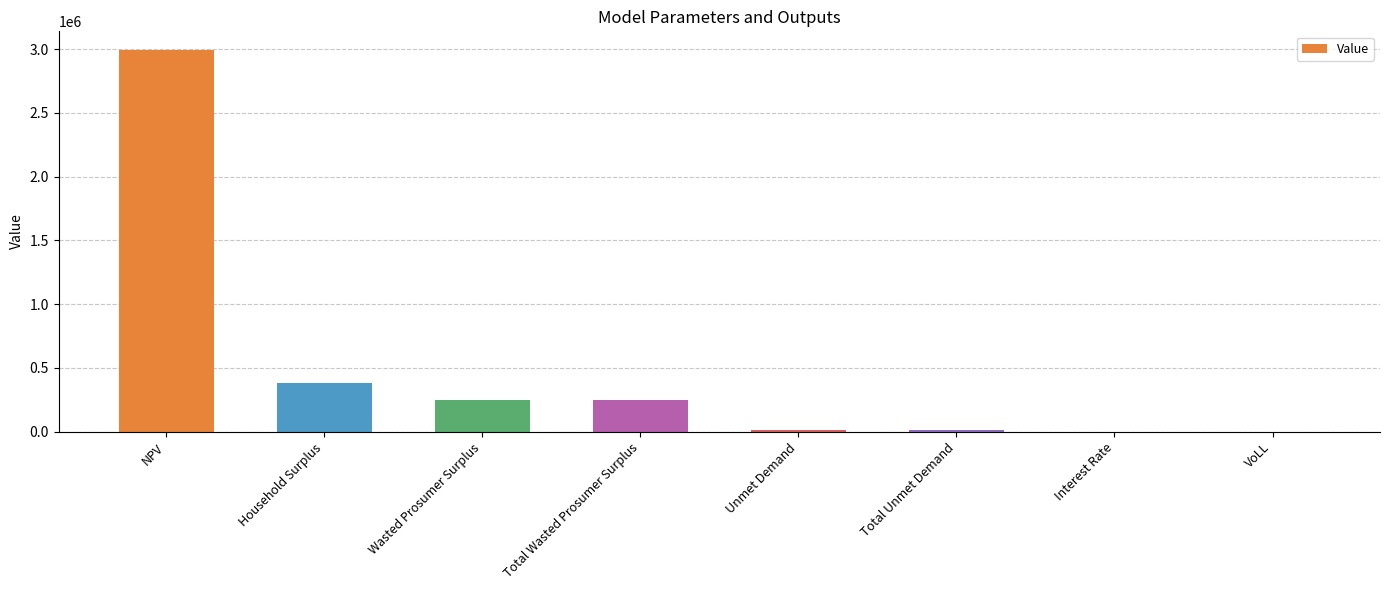

Does the chart contain stacked bars?

No